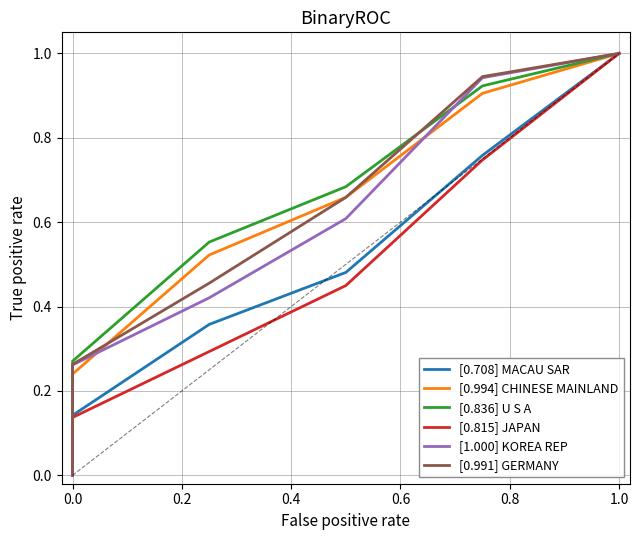

Is it true that [0.994] CHINESE MAINLAND equals 0.9 at 0.8?

True